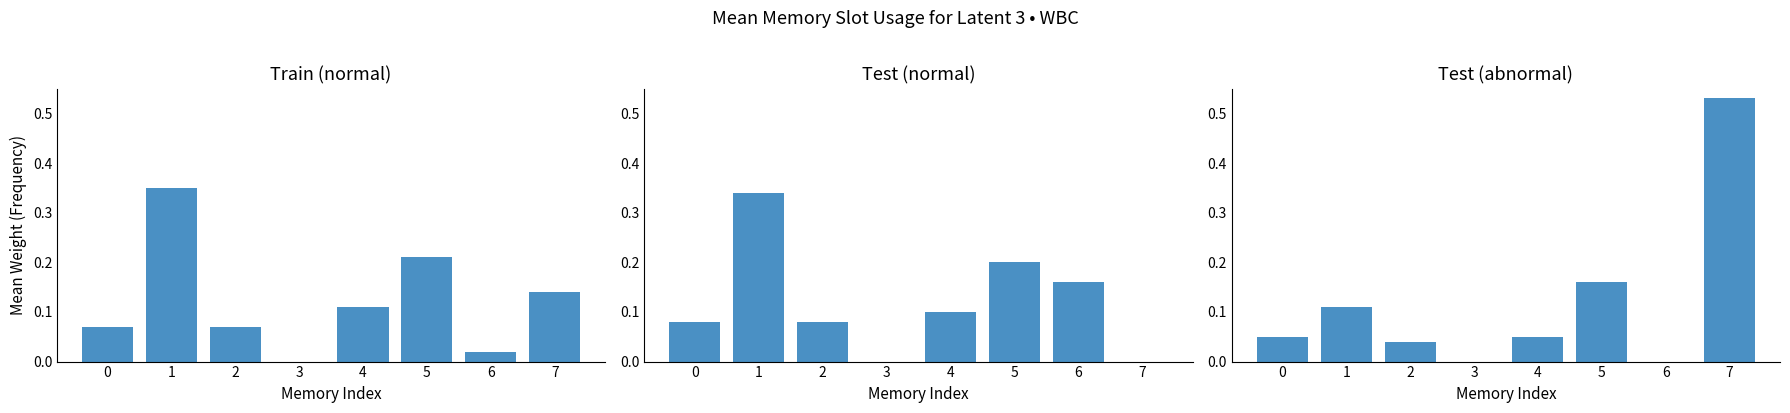

True or false: Train (normal) has a value of 0.5 at 1.

False